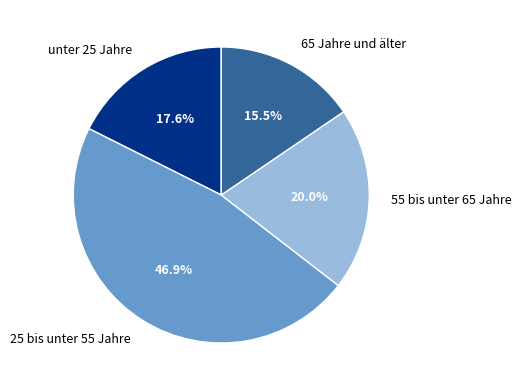

Which slice is the largest?

25 bis unter 55 Jahre